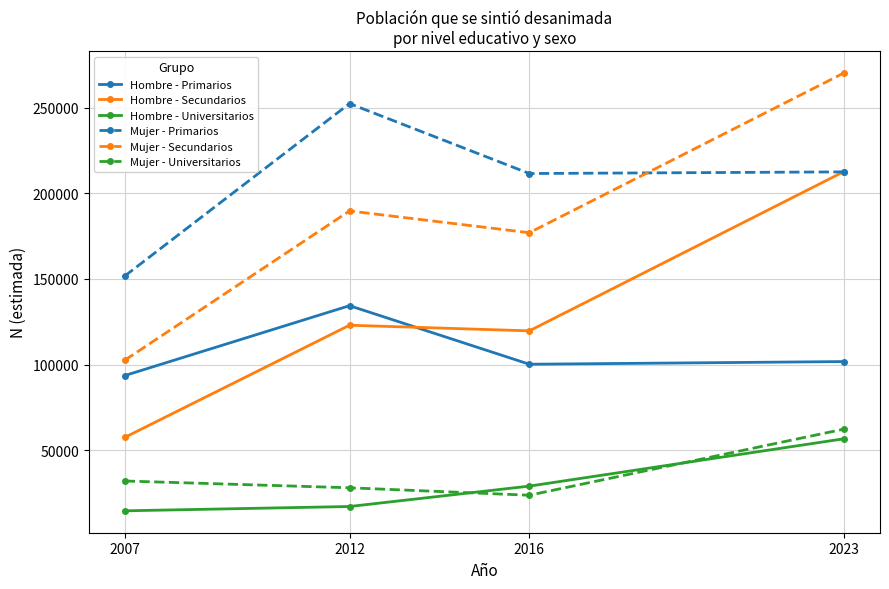

At which label is Mujer - Secundarios closest to 186406?

2012